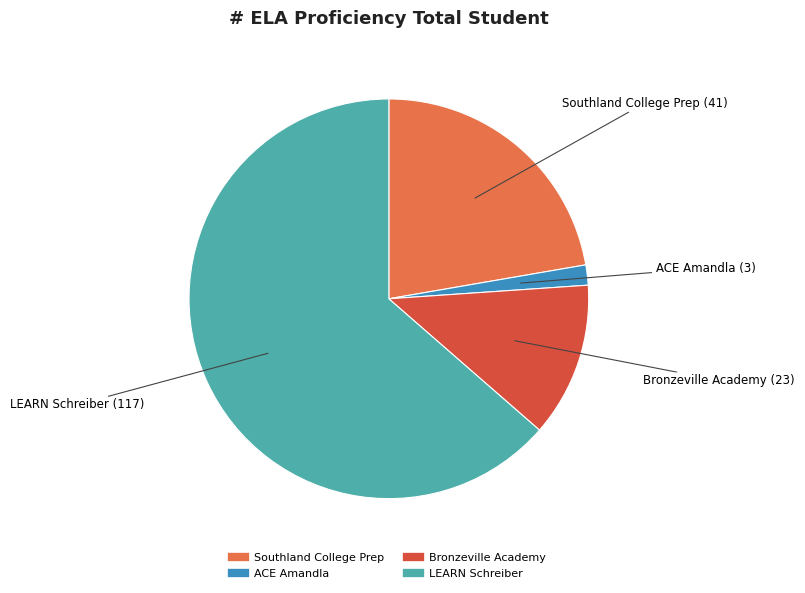

Is there a majority slice in this chart?

Yes